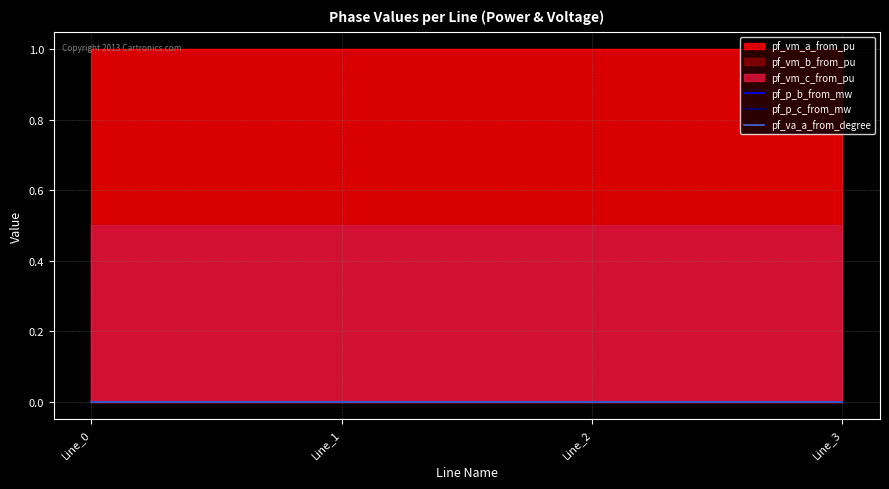

Where is the first local maximum for pf_p_b_from_mw?

Line_1